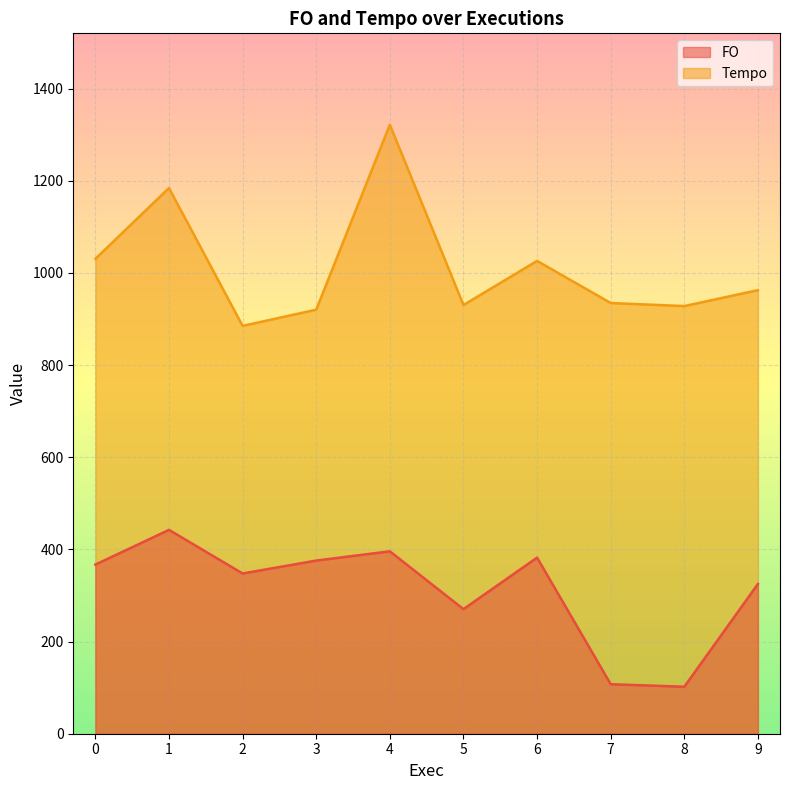

Which series has the widest spread of values?

Tempo